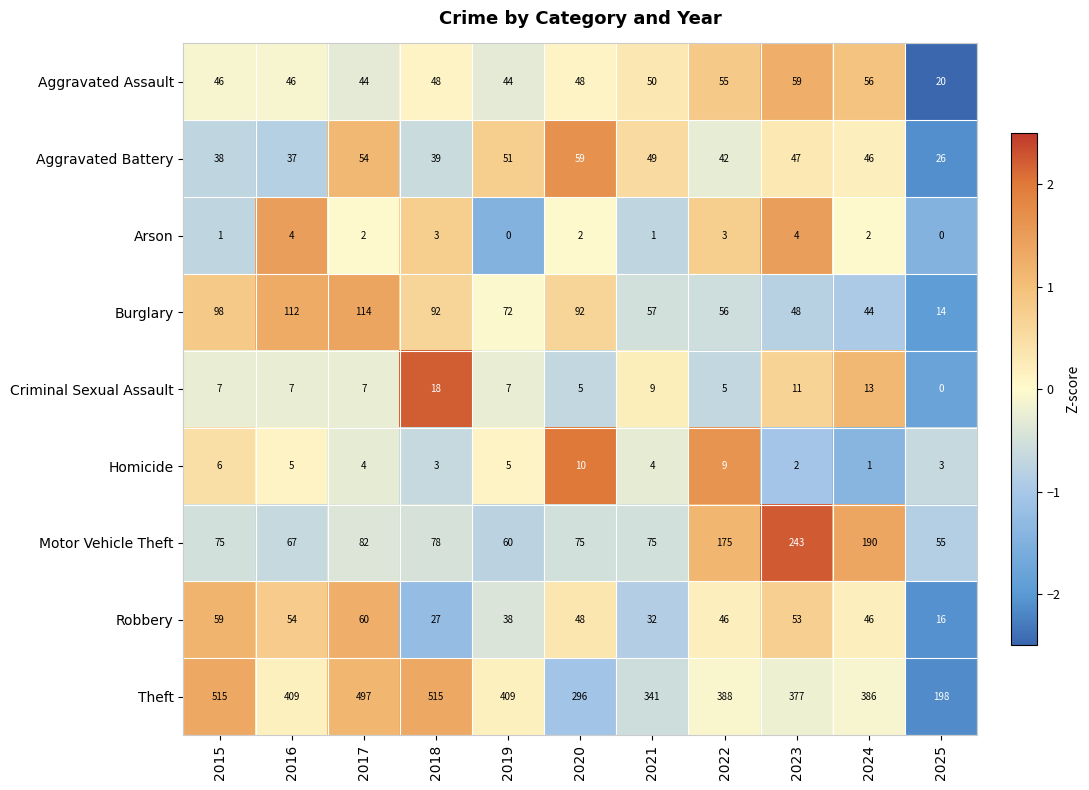

Which series has the largest range (max minus min)?

Theft